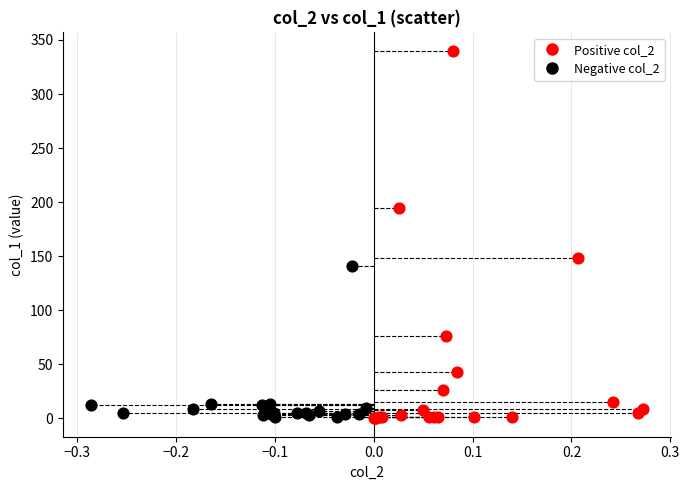

Which series has the largest Y range (max minus min)?

Positive col_2